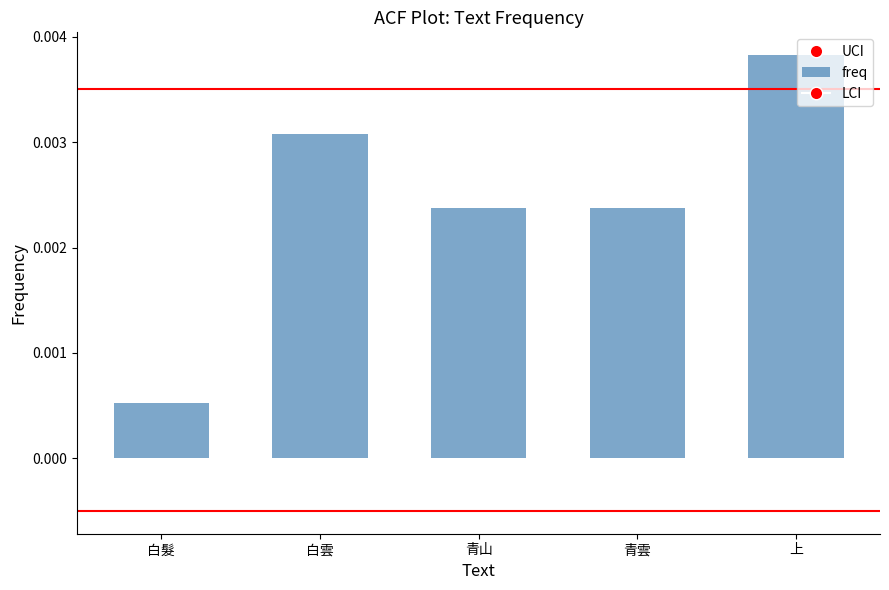

Are the bars horizontal?

No